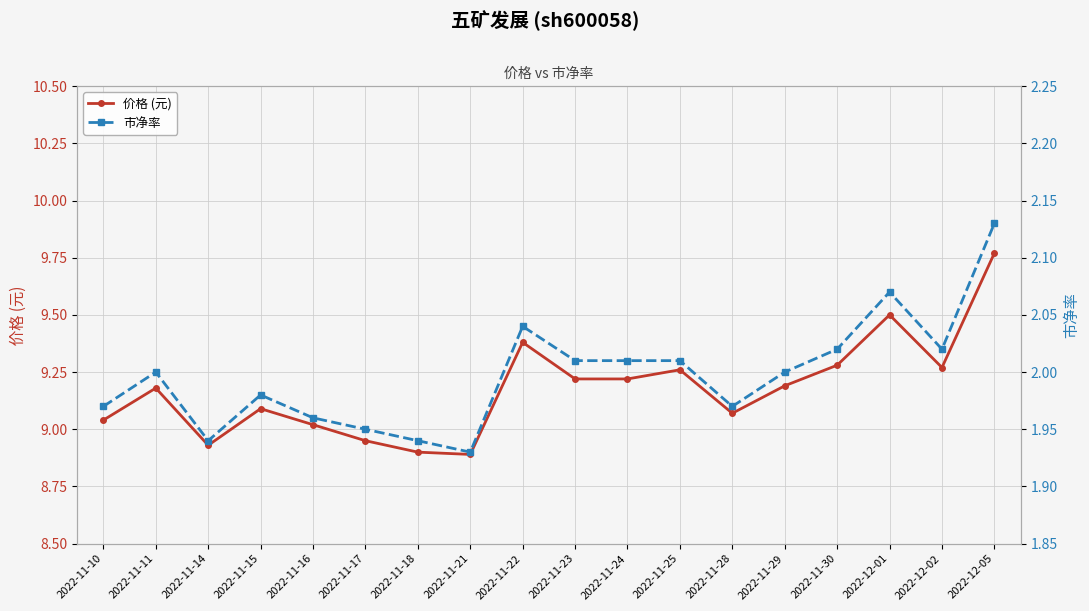

The value of 市净率 at 2022-12-05 is 2.1. True or false?

True